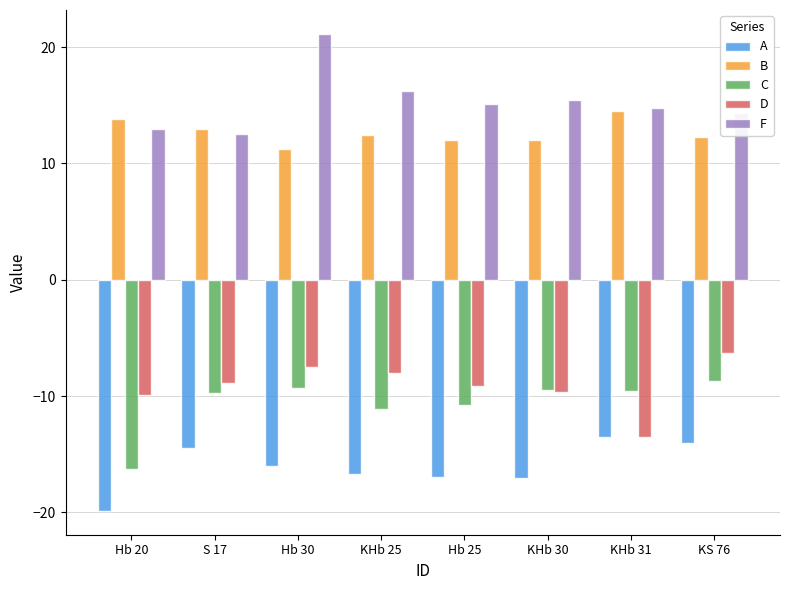

True or false: F has a value of 14.8 at KHb 31.

True